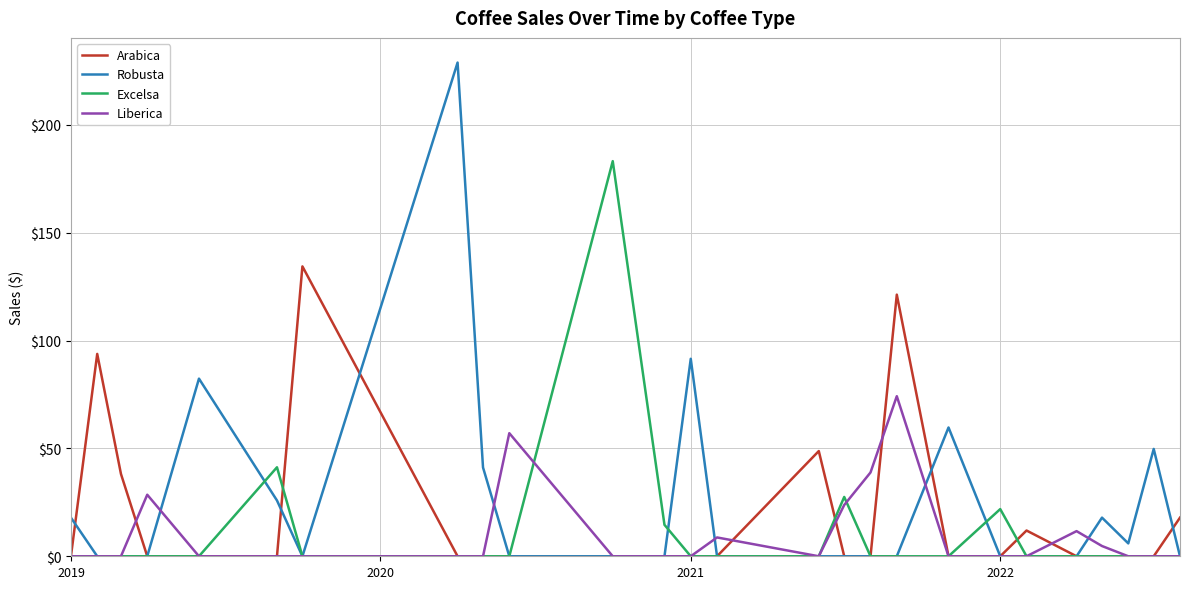

What are all the series names shown in the legend?

Arabica, Robusta, Excelsa, Liberica